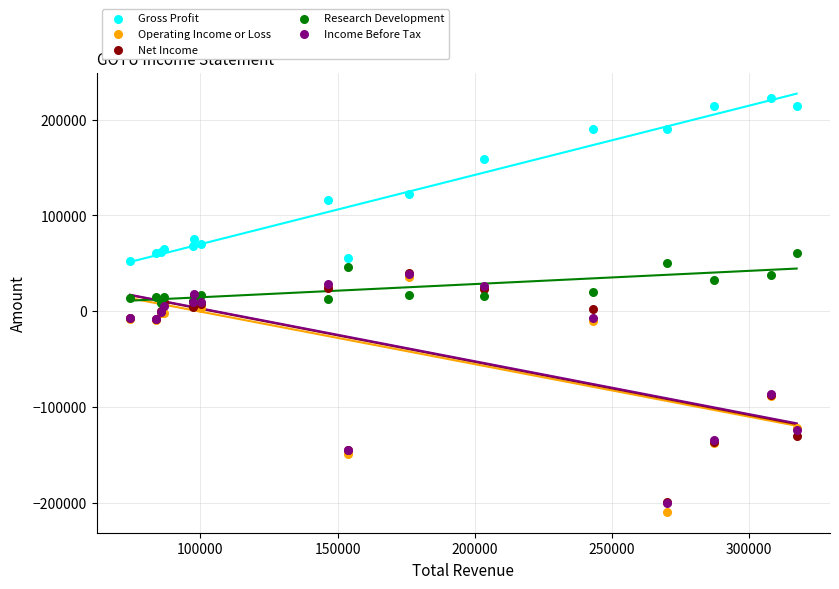

In the Gross Profit series, what Y value is closest to 137100?

122600